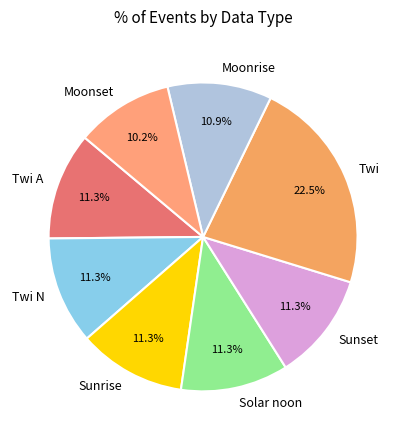

Which slice is the smallest?

Moonset